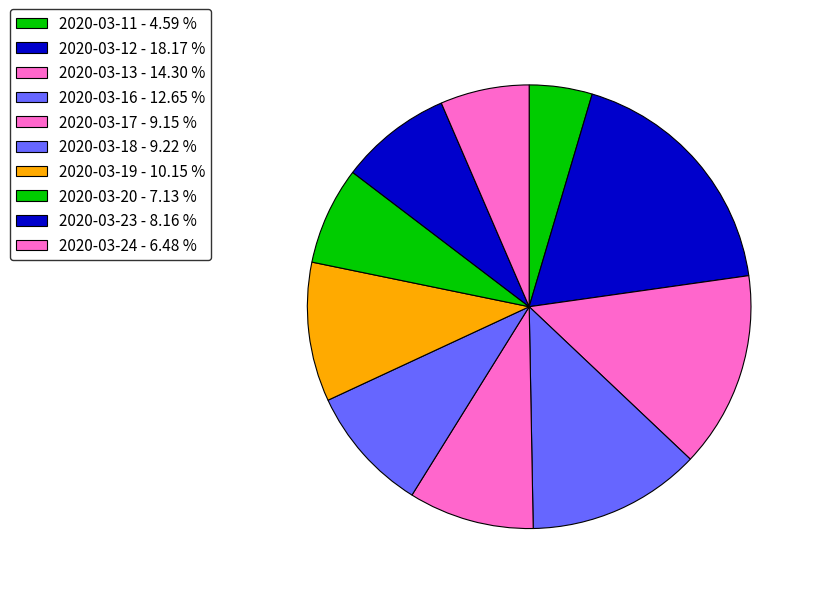

Combined, what portion of the pie is 2020-03-11 and 2020-03-19?

14.7%